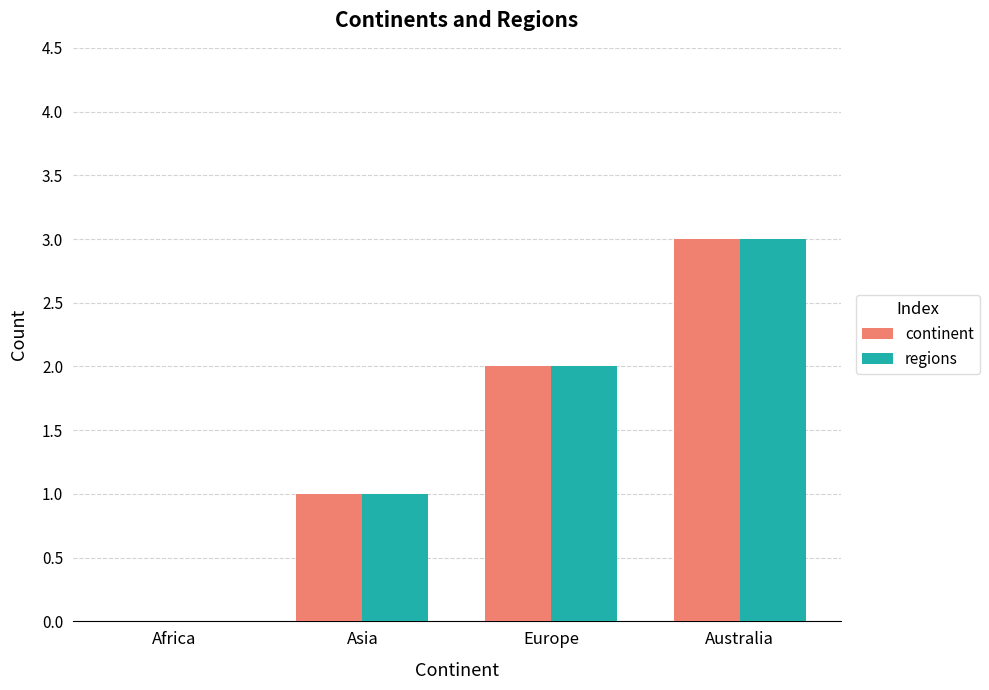

What are all the series names shown in the legend?

continent, regions